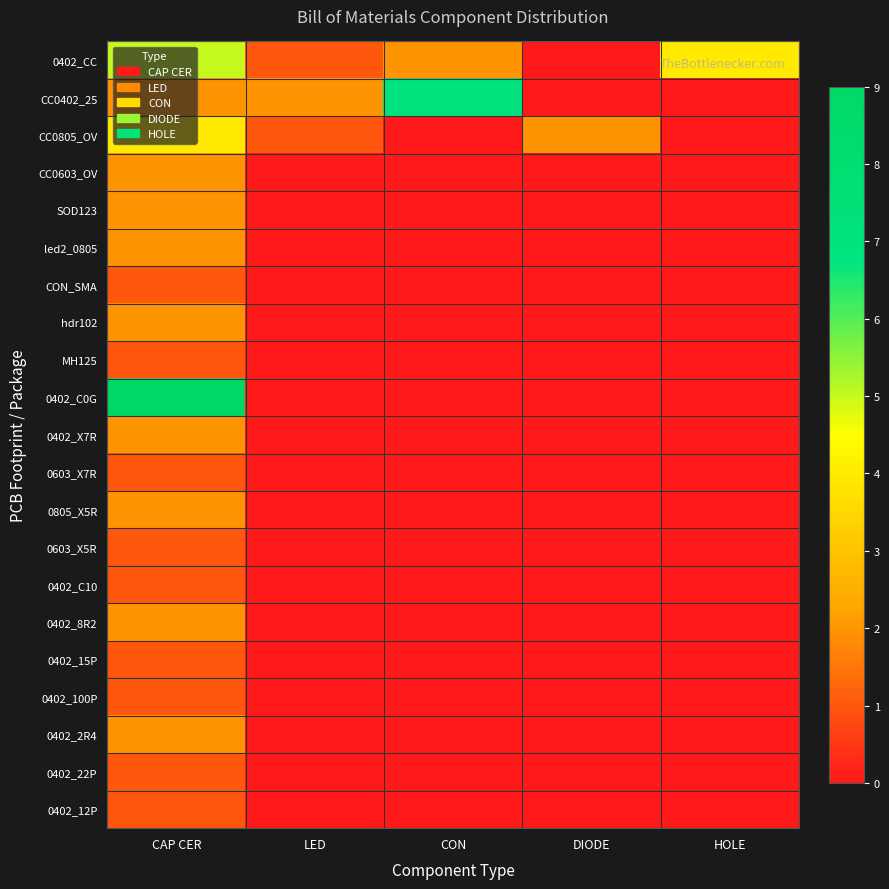

Rank the series at LED from lowest to highest value.

CC0603_OV, SOD123, led2_0805, CON_SMA, hdr102, MH125, 0402_C0G, 0402_X7R, 0603_X7R, 0805_X5R, 0603_X5R, 0402_C10, 0402_8R2, 0402_15P, 0402_100P, 0402_2R4, 0402_22P, 0402_12P, 0402_CC, CC0805_OV, CC0402_25